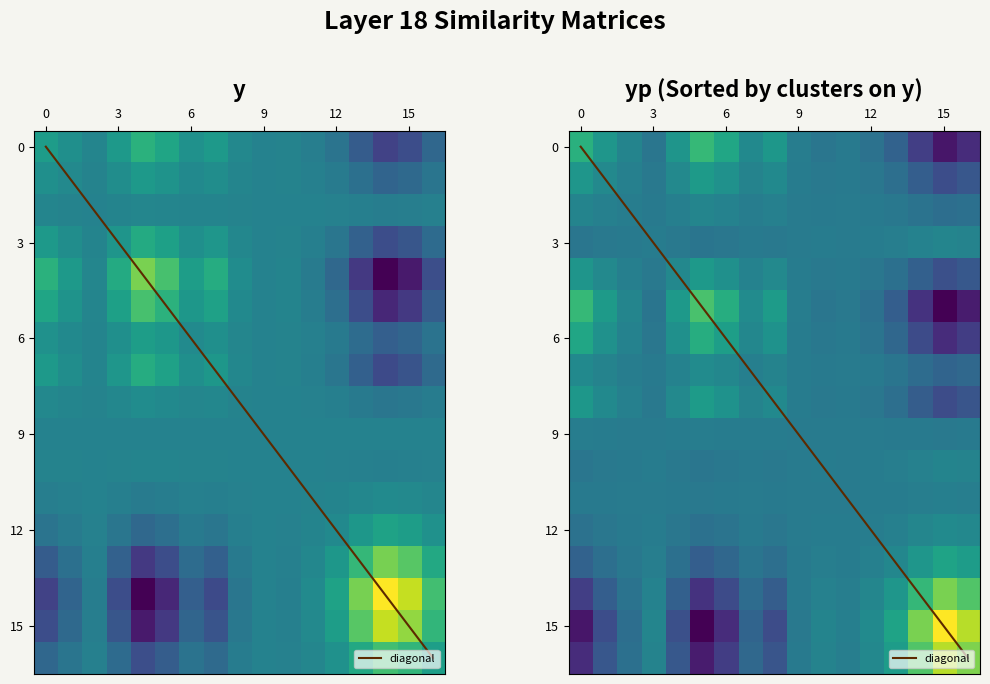

The value of y at 8 is 0.0. True or false?

False